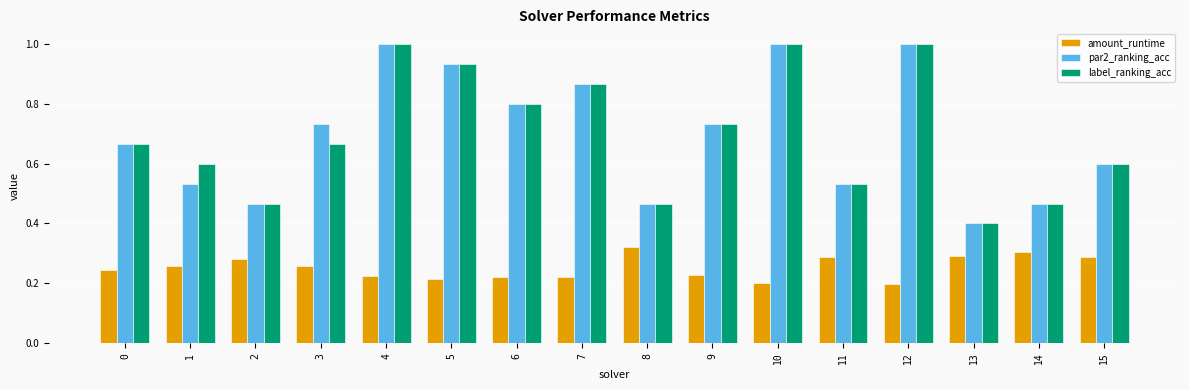

The value of par2_ranking_acc at 7 is 0.4. True or false?

False